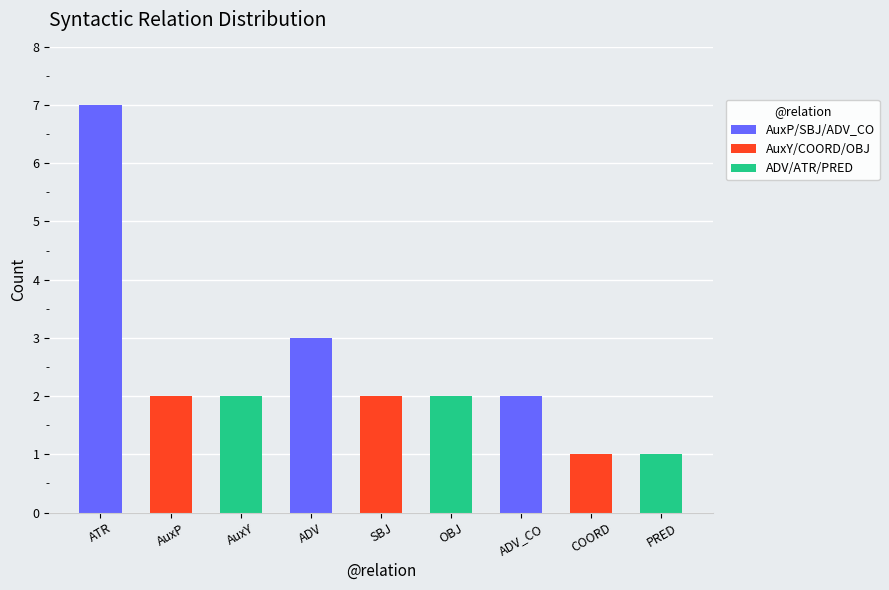

The chart shows a value of 3 at AuxP. True or false?

False